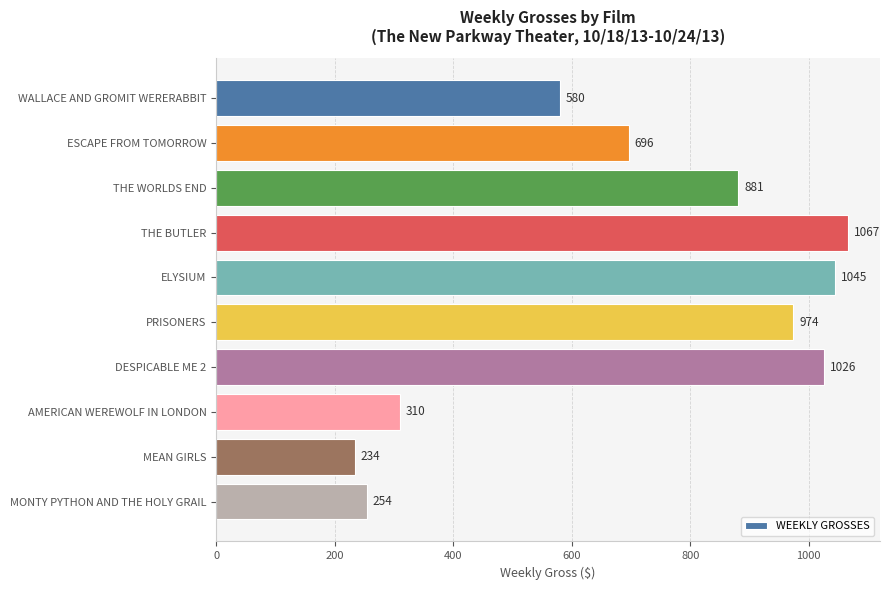

List the labels in order of value, largest first.

THE BUTLER, ELYSIUM, DESPICABLE ME 2, PRISONERS, THE WORLDS END, ESCAPE FROM TOMORROW, WALLACE AND GROMIT WERERABBIT, AMERICAN WEREWOLF IN LONDON, MONTY PYTHON AND THE HOLY GRAIL, MEAN GIRLS